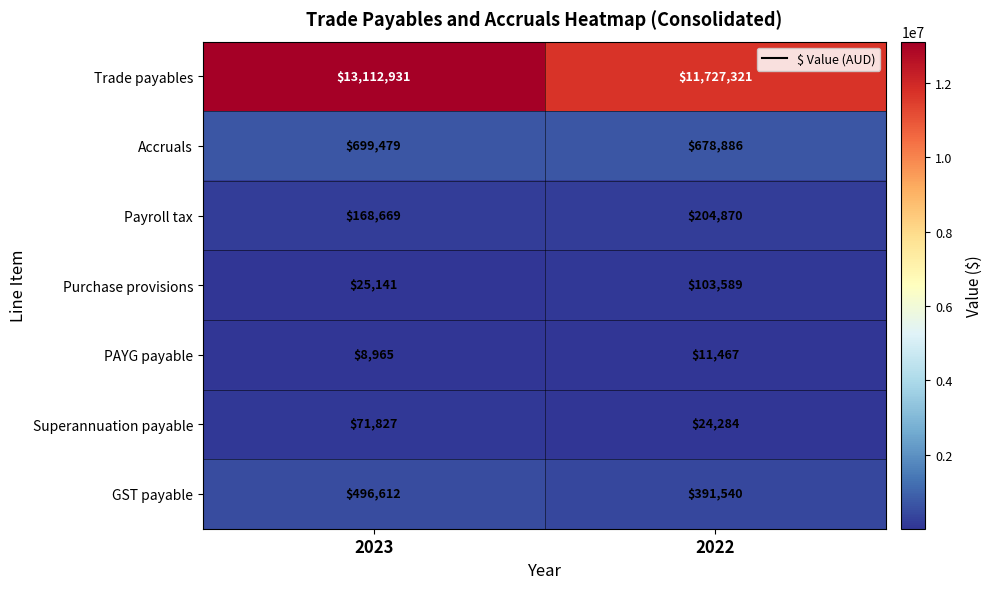

What is the maximum value shown in the chart?

13112931